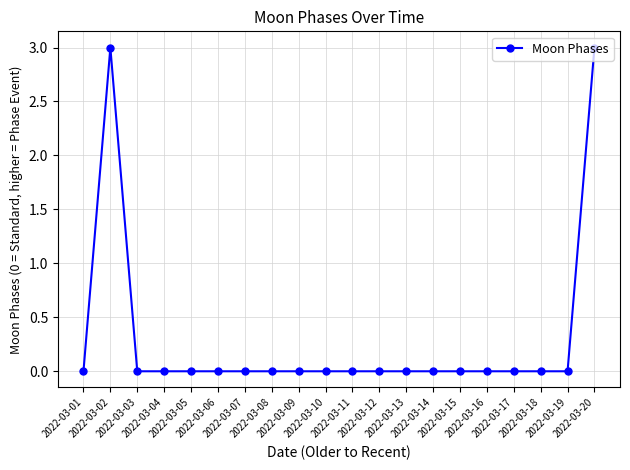

What is the maximum value shown in the chart?

3